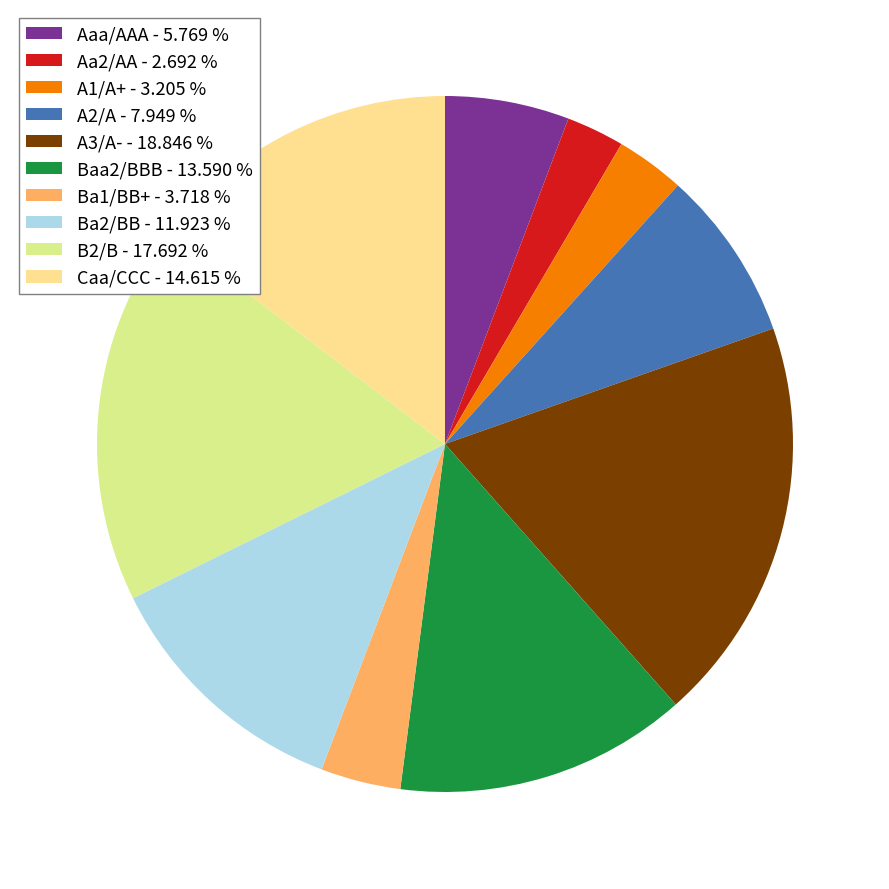

Does any single category account for the majority?

No